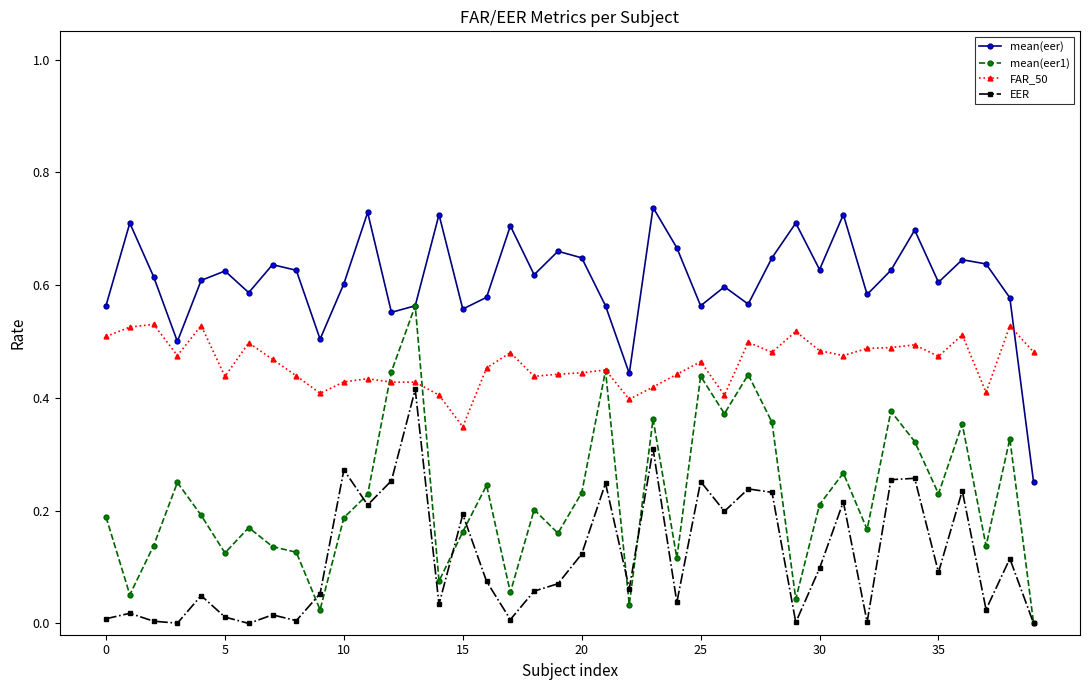

True or false: EER has more than 1 interior local peaks.

True